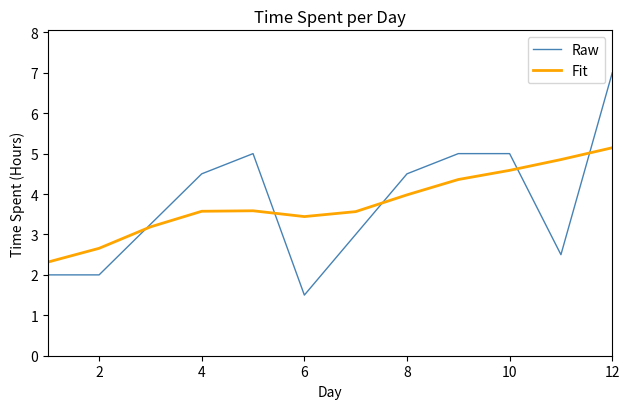

What is the average value of the Raw series?

3.8